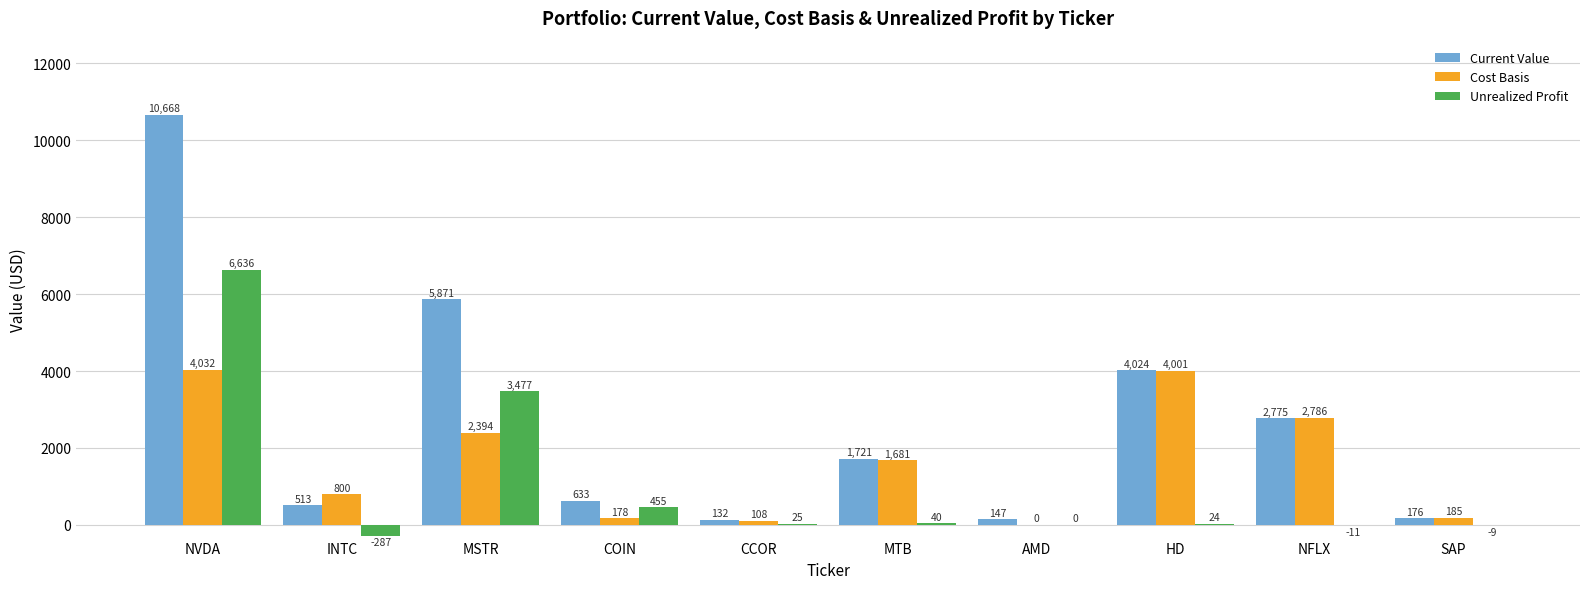

Are the bars grouped side by side (vs. stacked)?

Yes